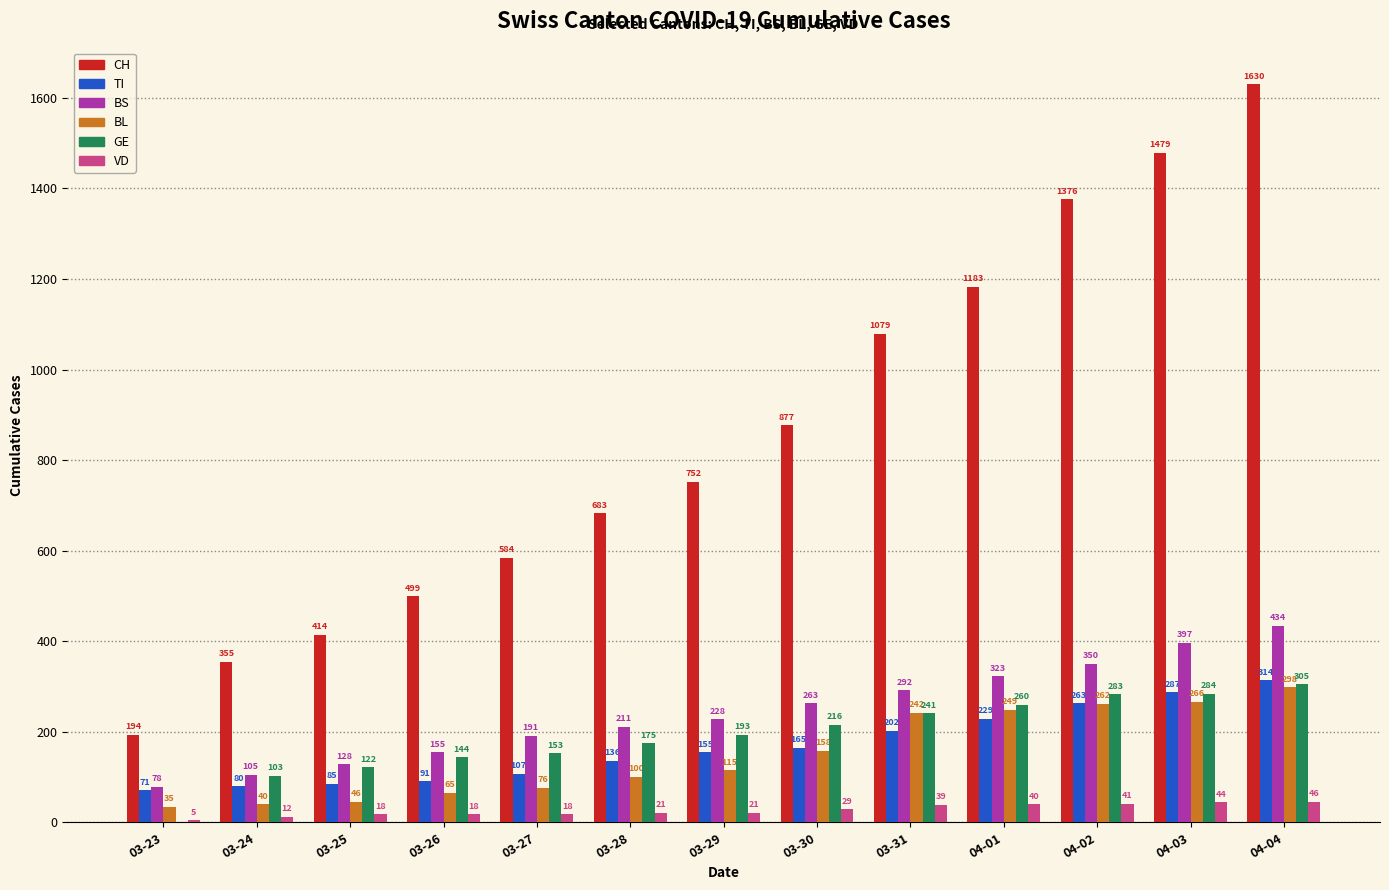

Is the value of VD at 03-28 greater than the value of GE at 03-28?

No